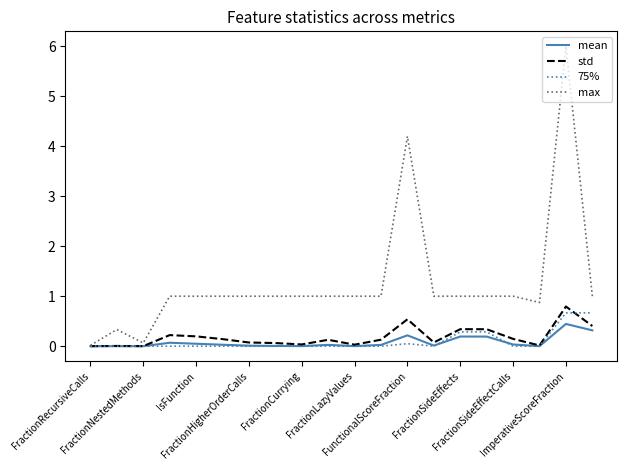

What is the sum of all max values?

25.5